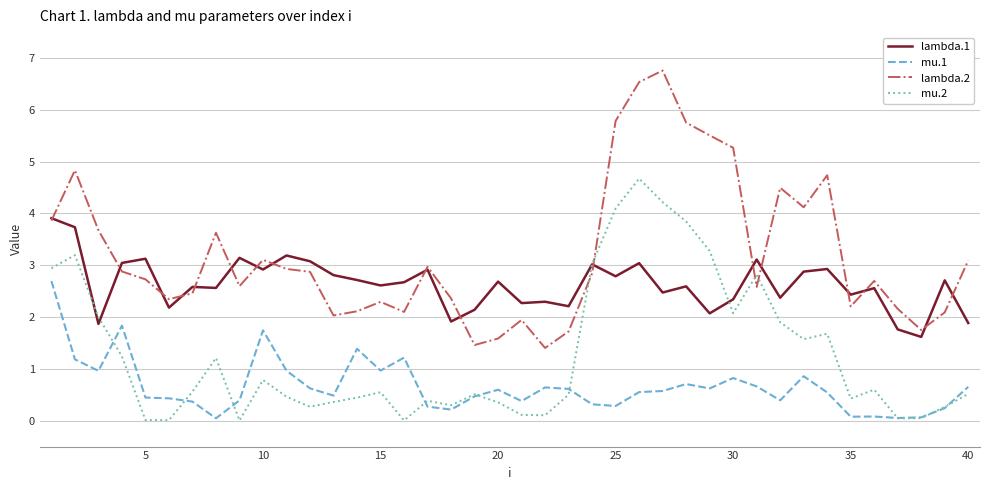

Which series has the widest spread of values?

lambda.2